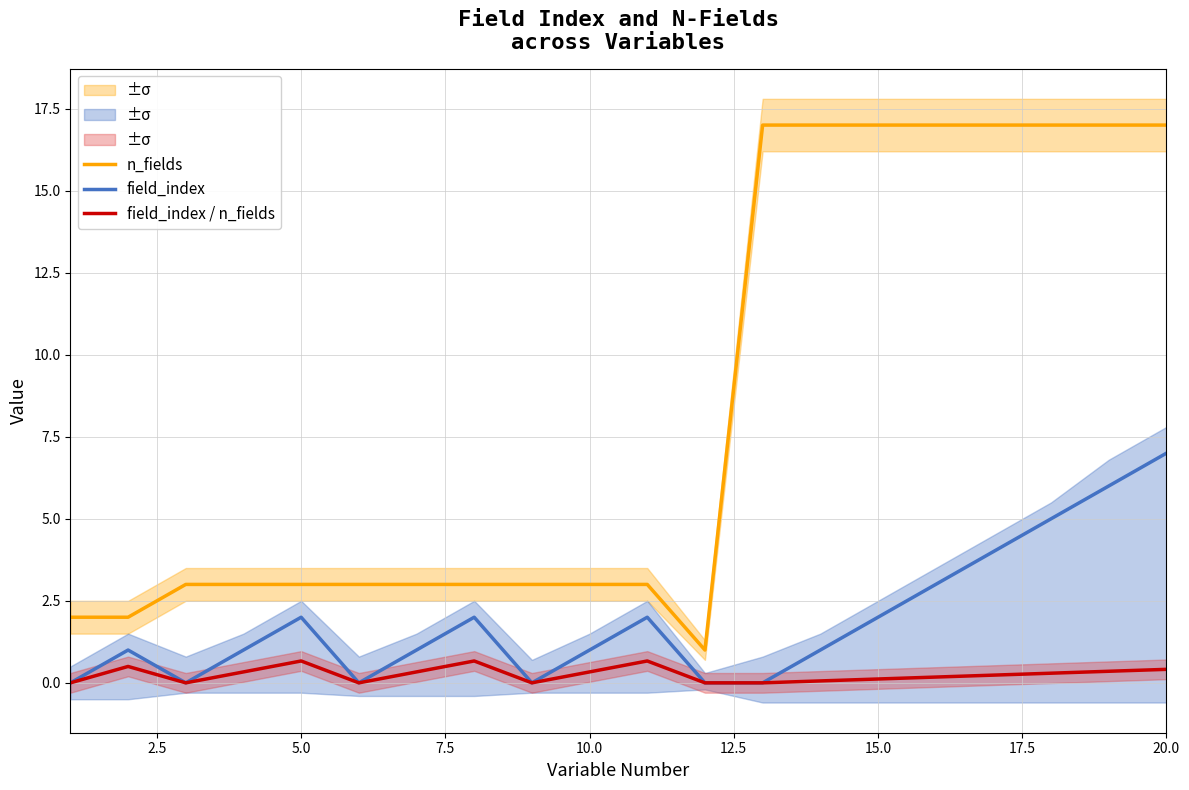

Rank the series by their average value, from highest to lowest.

n_fields, field_index, field_index / n_fields